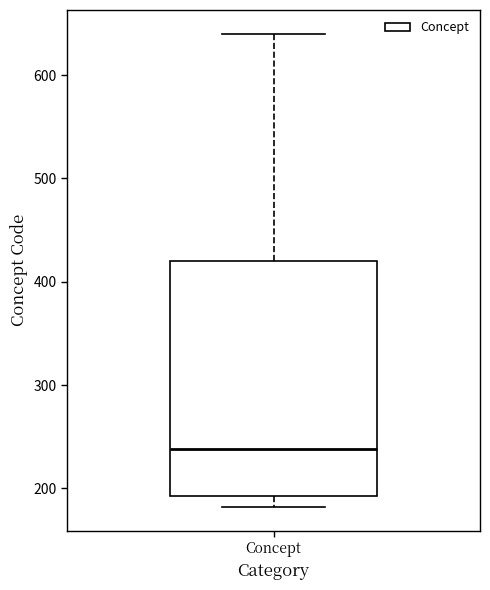

Where does the median line of the box for Concept sit on the y-axis? The values are not printed on the chart, so give them approximately, as read against the axis.

240